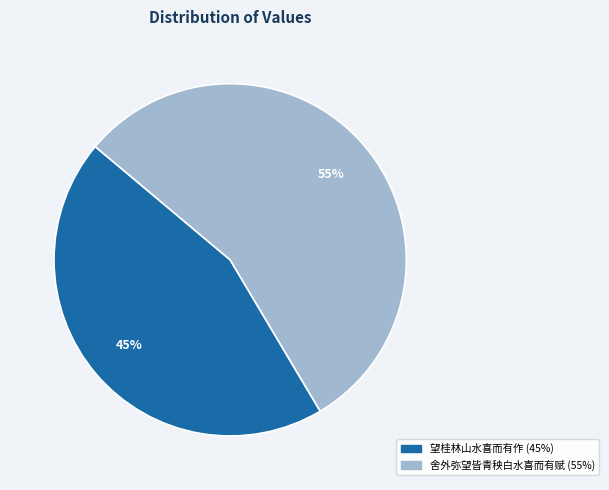

What percentage is the 舍外弥望皆青秧白水喜而有赋 slice, to the nearest percent?

55%